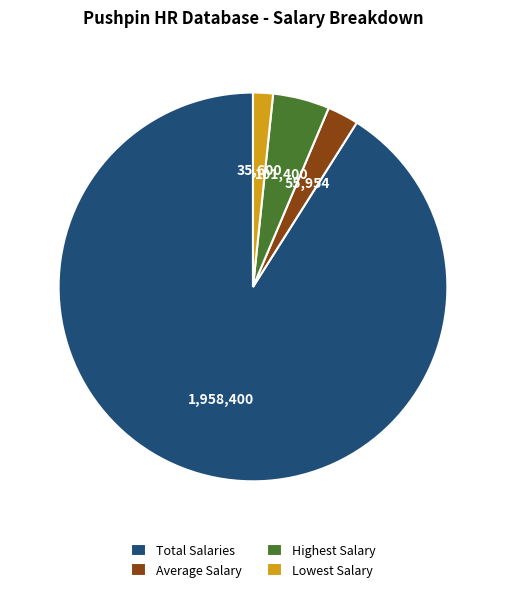

The Lowest Salary slice represents 2% of the pie. True or false?

True